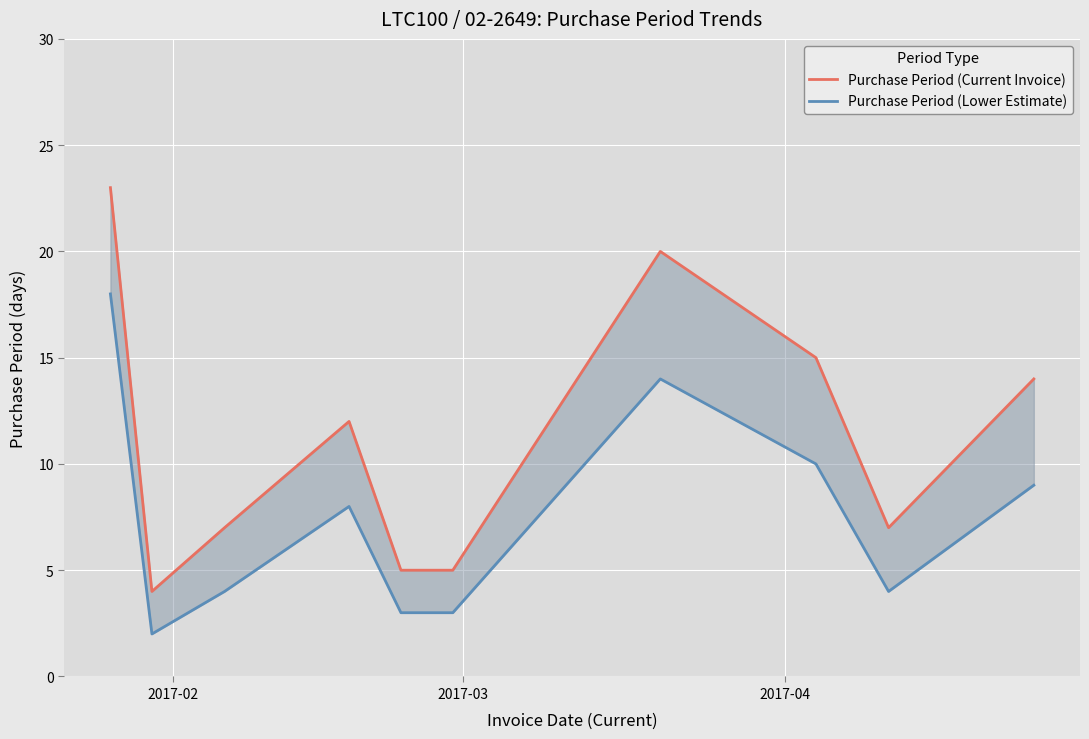

List the series in order of their peak value, lowest first.

Purchase Period (Lower Estimate), Purchase Period (Current Invoice)